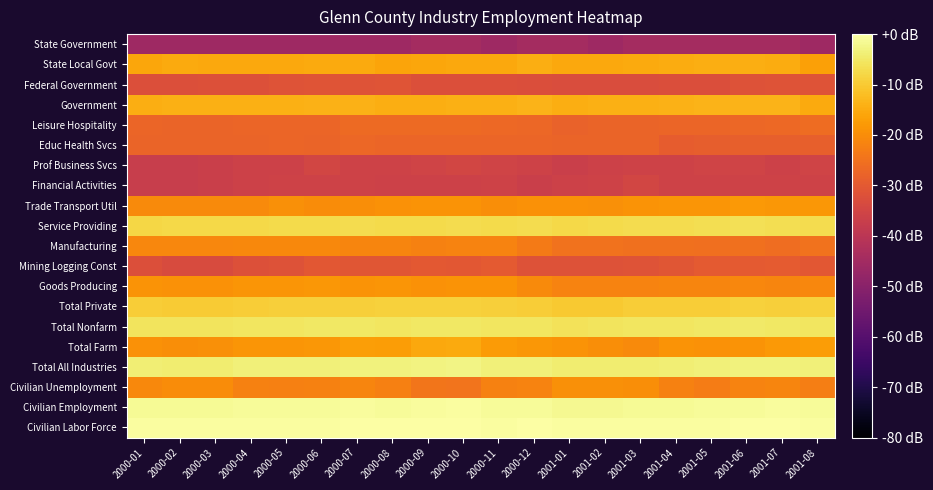

Which label corresponds to the smallest value in the chart?

2000-01